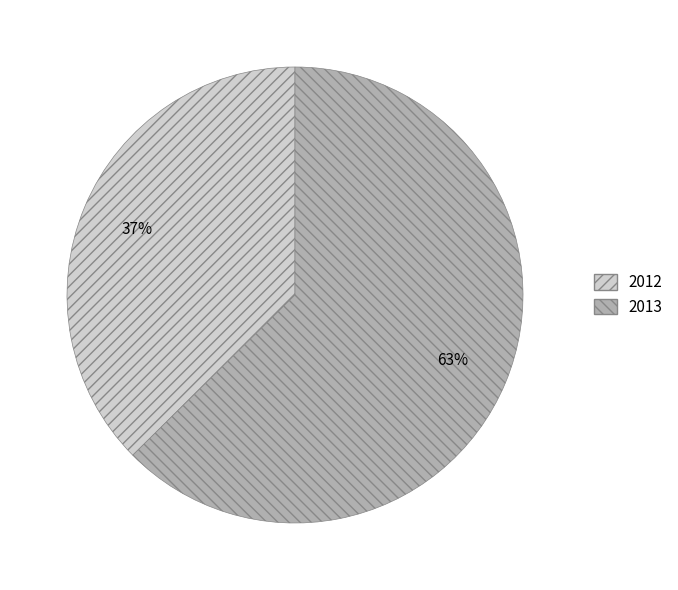

Is the sum of 2012 and 2013 greater than half?

Yes